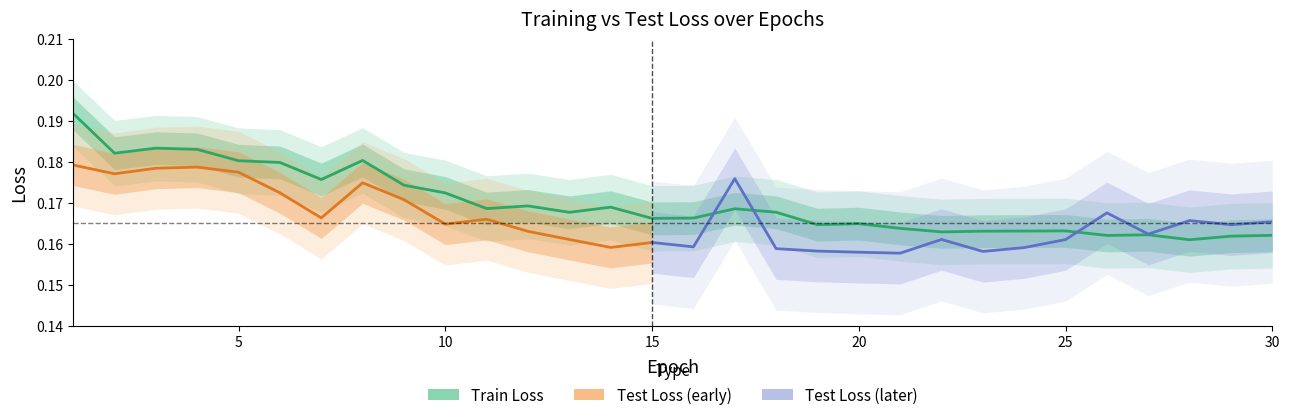

List the labels in order of value, largest first.

1, 3, 4, 2, 8, 5, 6, 7, 9, 10, 12, 14, 11, 17, 18, 13, 16, 15, 20, 19, 21, 25, 24, 23, 22, 27, 30, 26, 29, 28